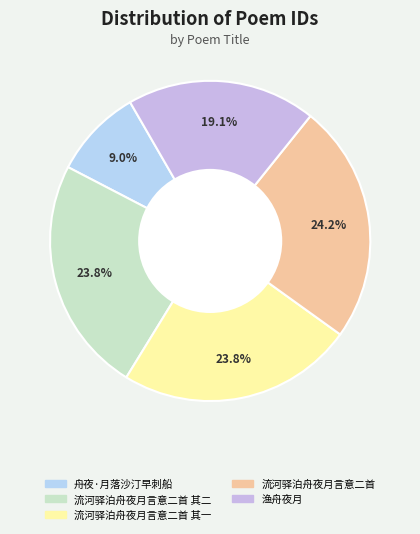

How many segments does this pie chart have?

5